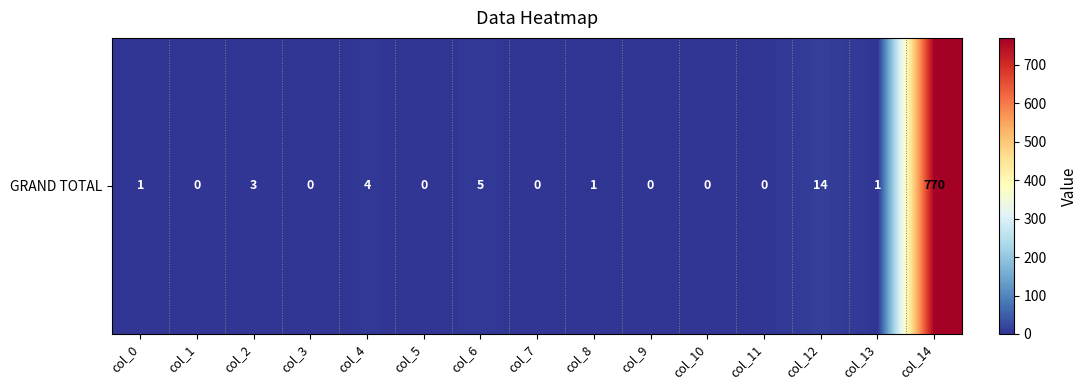

List the labels in order of value, largest first.

col_14, col_12, col_6, col_4, col_2, col_0, col_8, col_13, col_1, col_3, col_5, col_7, col_9, col_10, col_11